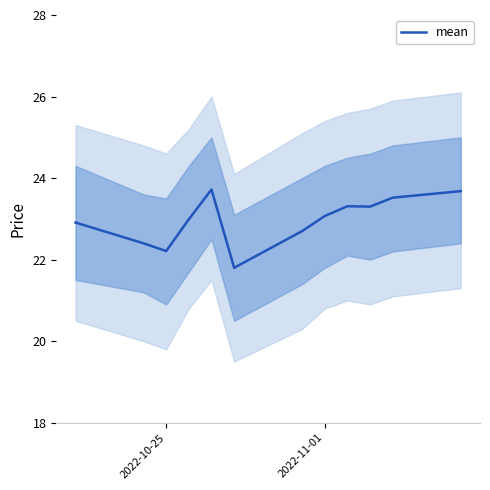

True or false: mean has a value of 35.5 at 2022-10-25.

False